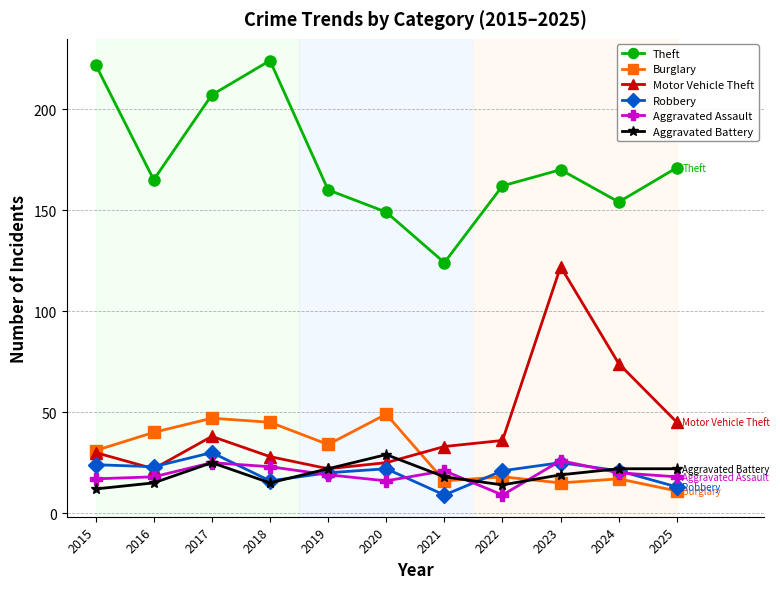

What is the spread (max minus min) of values at 2020?

133